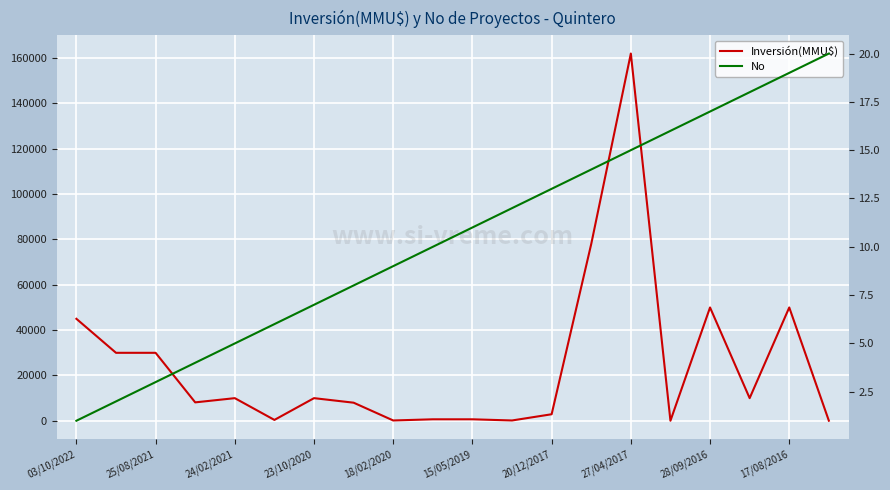

Rank the series by their maximum value, from highest to lowest.

Inversión(MMU$), No